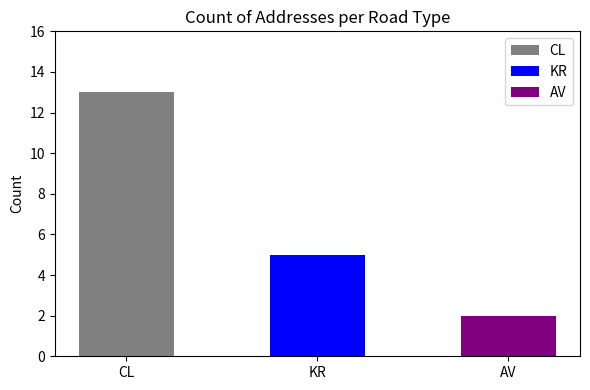

Does the chart contain stacked bars?

No